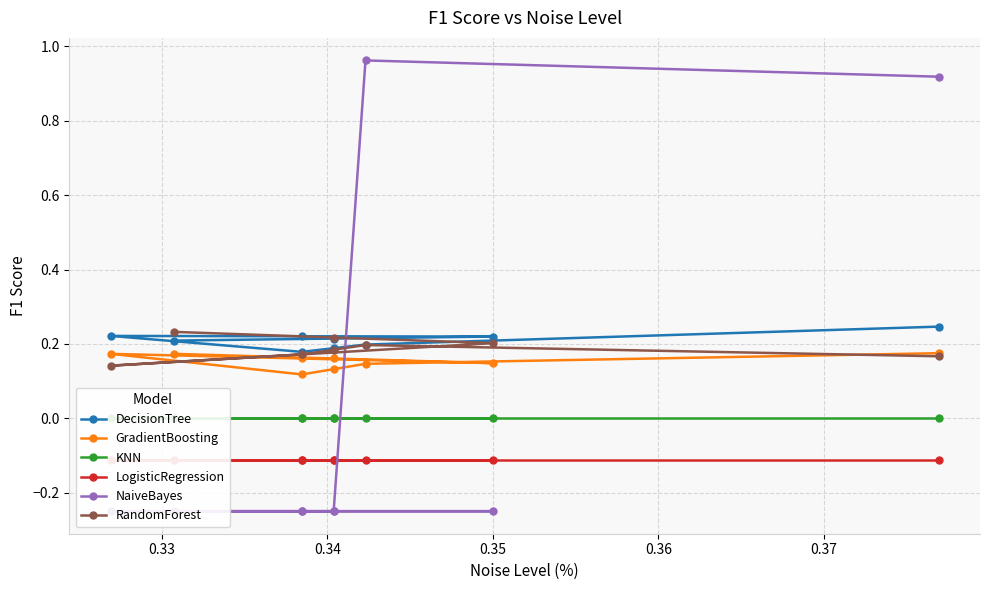

What are all the series names shown in the legend?

DecisionTree, GradientBoosting, KNN, LogisticRegression, NaiveBayes, RandomForest